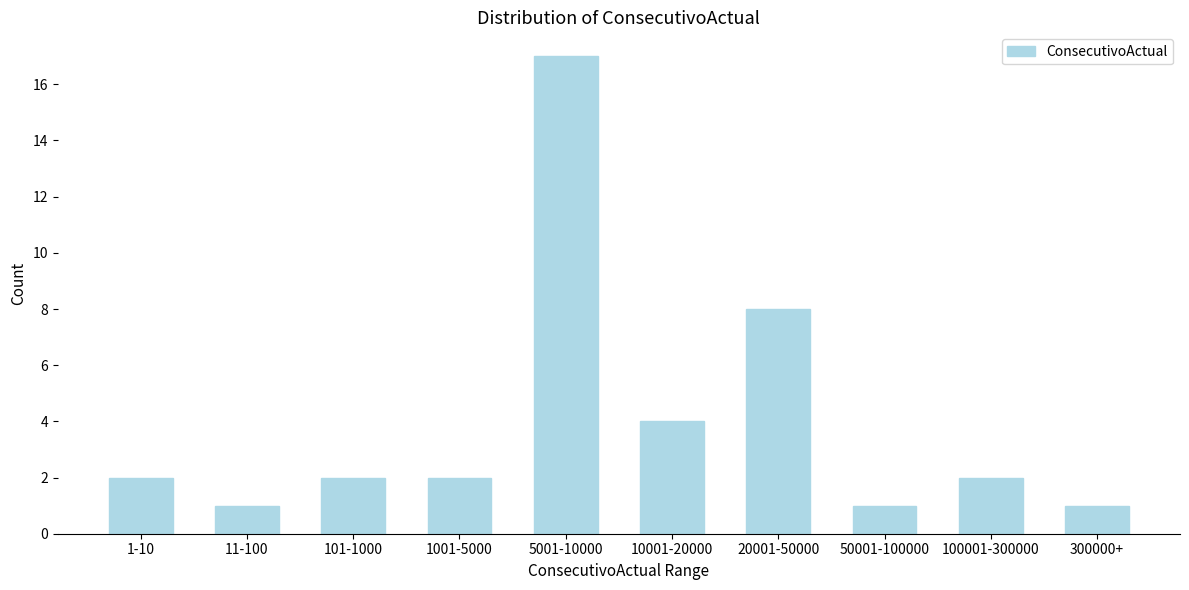

Reading left to right, transcribe all the data shown in this chart.

2	1	2	2	17	4	8	1	2	1